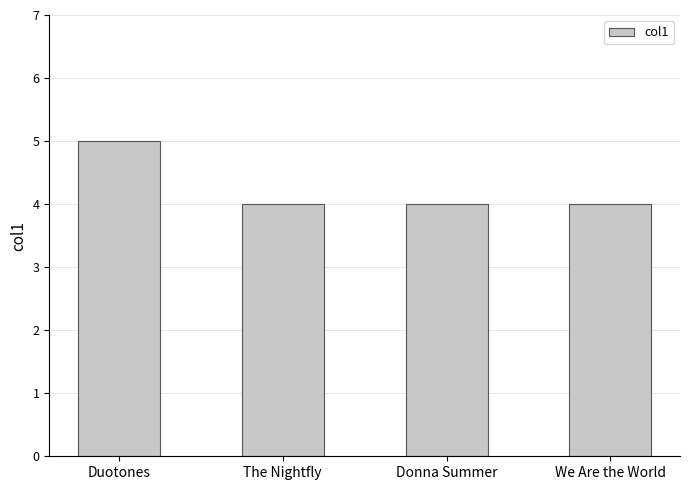

What position from the left is Donna Summer?

3